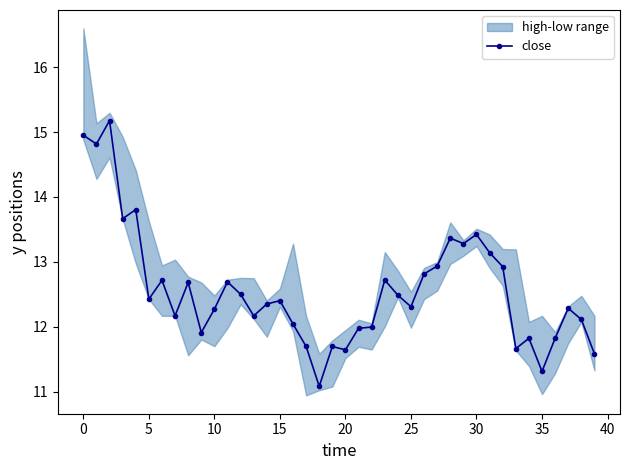

What is the highest value of the close series?

15.2